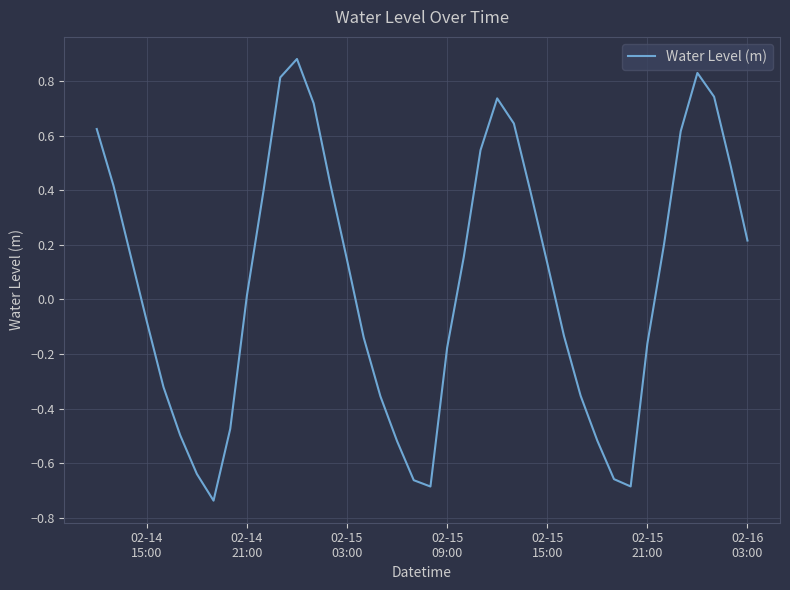

What is the greatest value displayed?

0.9